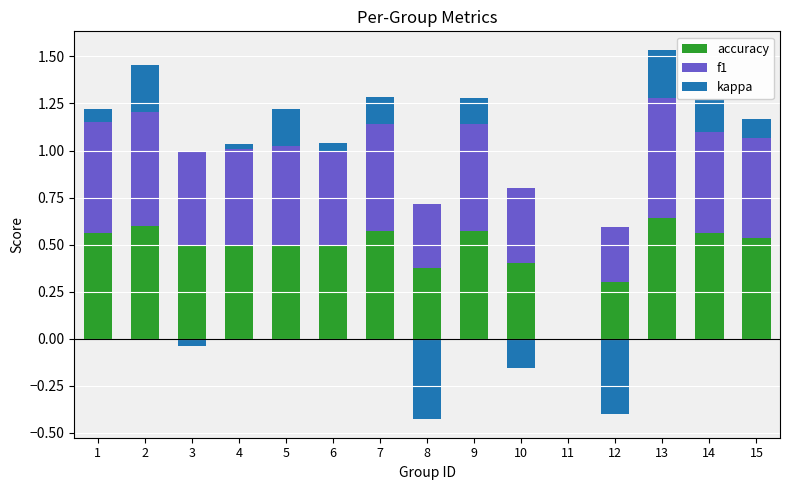

Is it true that f1 equals 0.0 at 11?

True